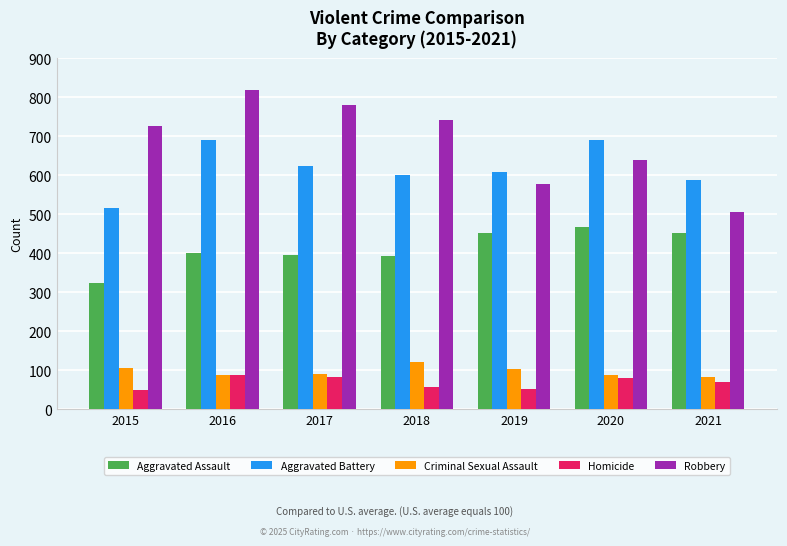

What is the sum of all Robbery values?

4788